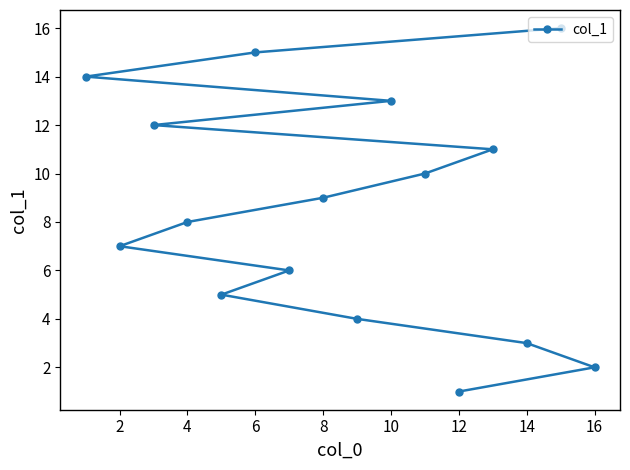

How many lines are shown in the chart?

1